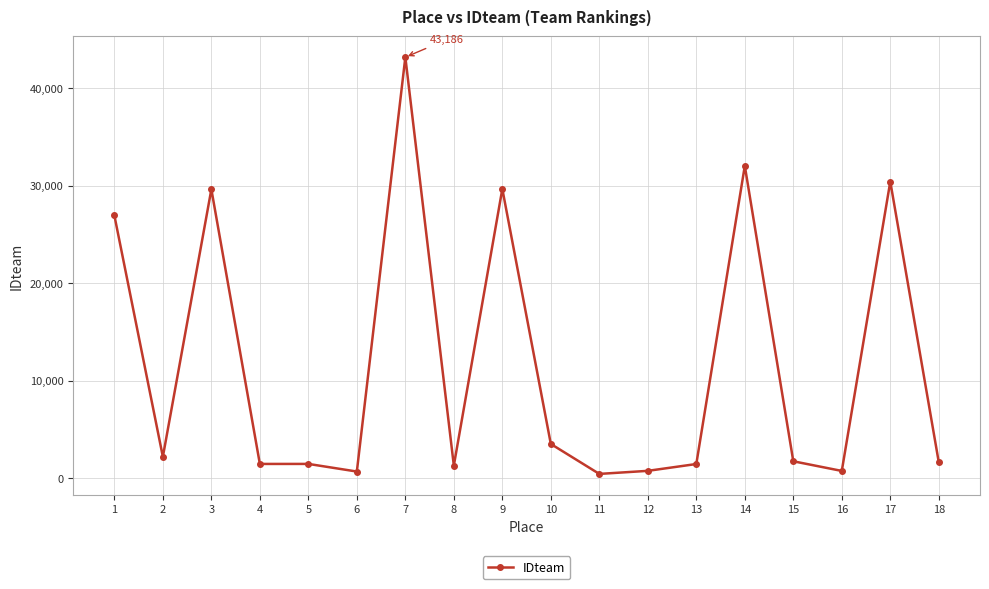

The value at 14 is 45484. True or false?

False